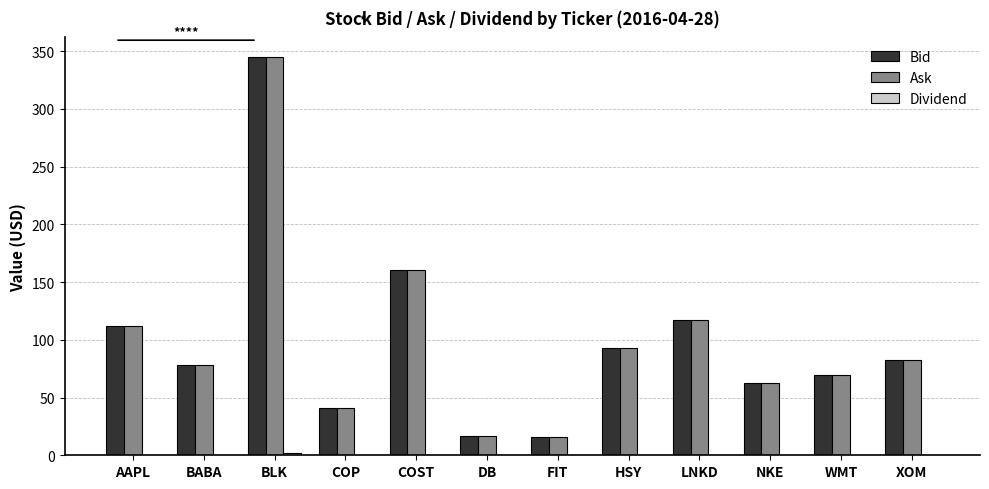

At which category is the sum across all series the highest?

BLK